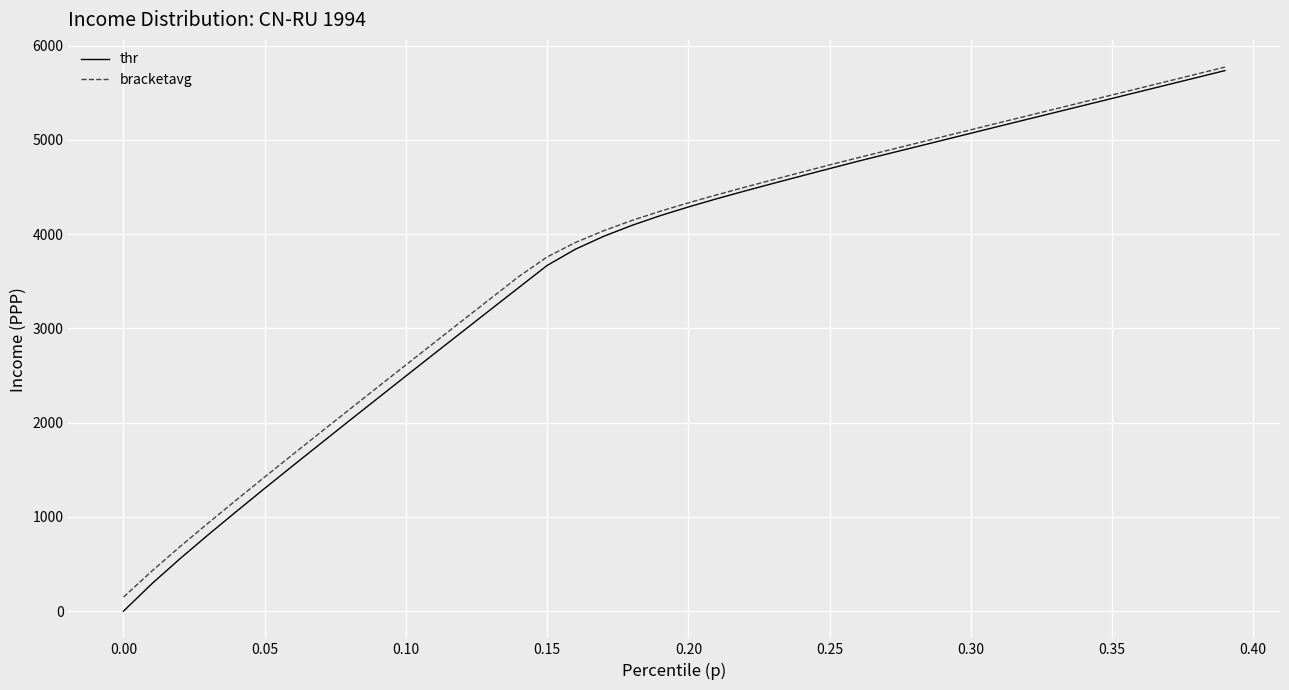

Which series has the widest spread of values?

thr